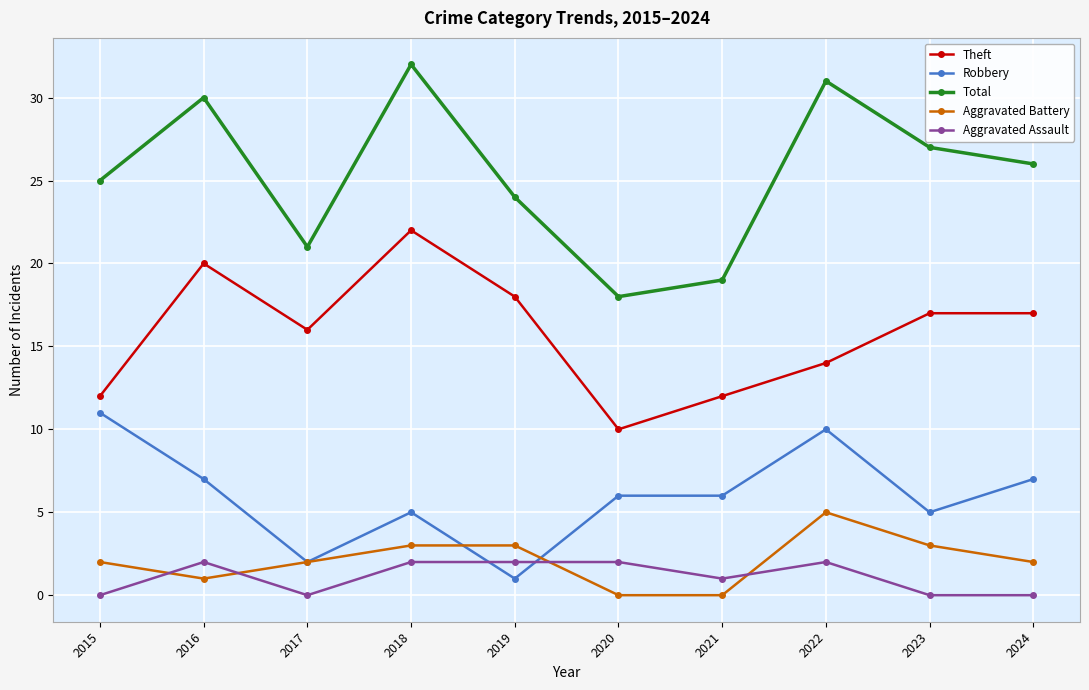

True or false: Theft has a value of 6 at 2022.

False